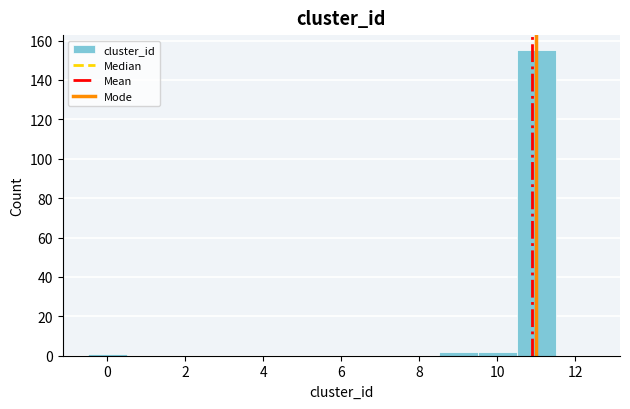

Which range on the x-axis has the tallest bar?

10.5 to 11.5